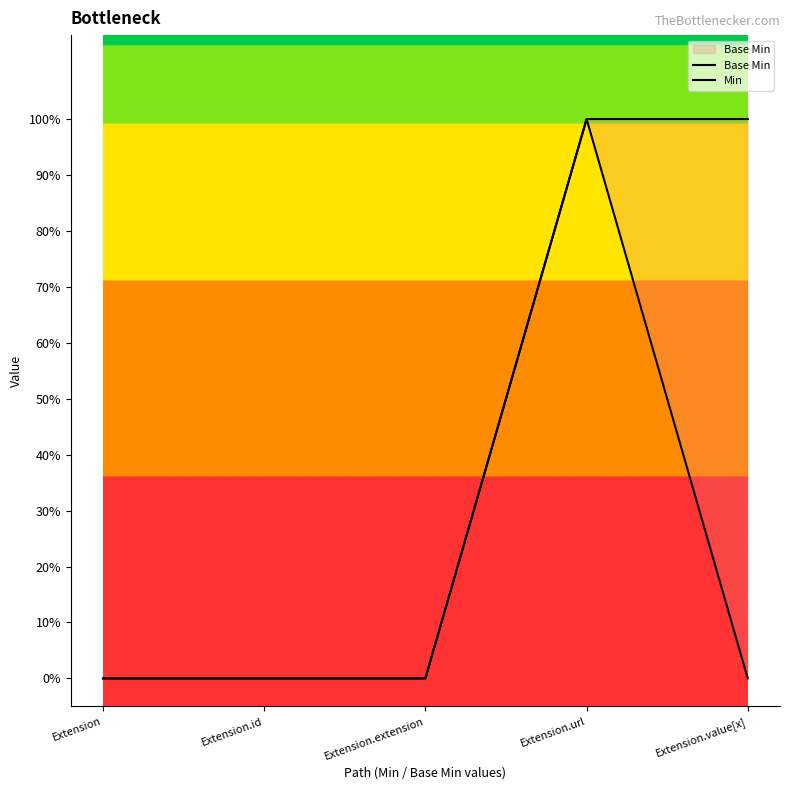

True or false: Min has a value of 1 at Extension.url.

False